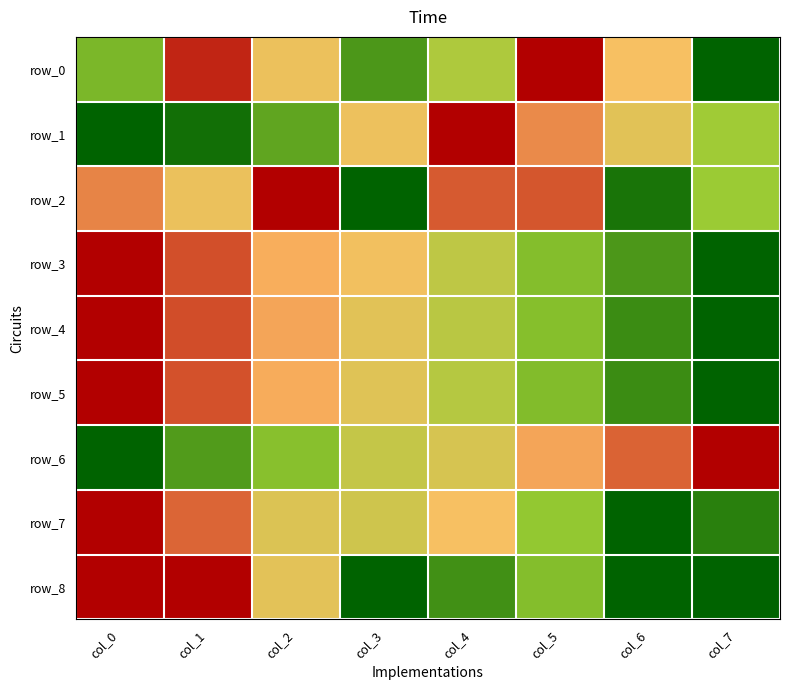

Which has a higher value, col_1 or col_6?

col_1